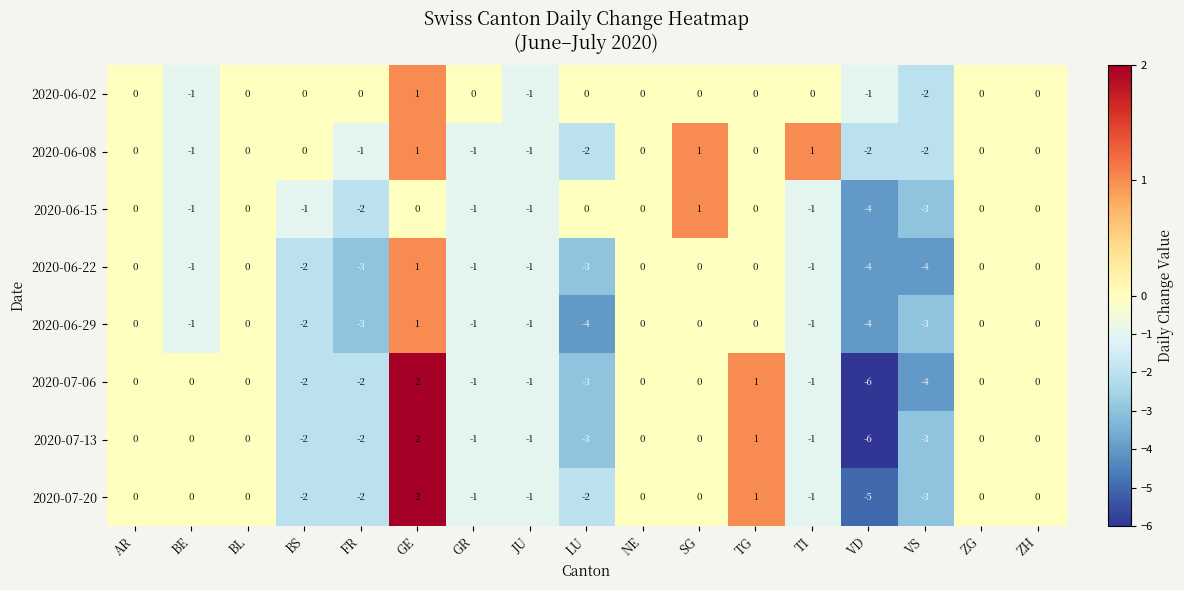

Count the number of categories in the chart.

17